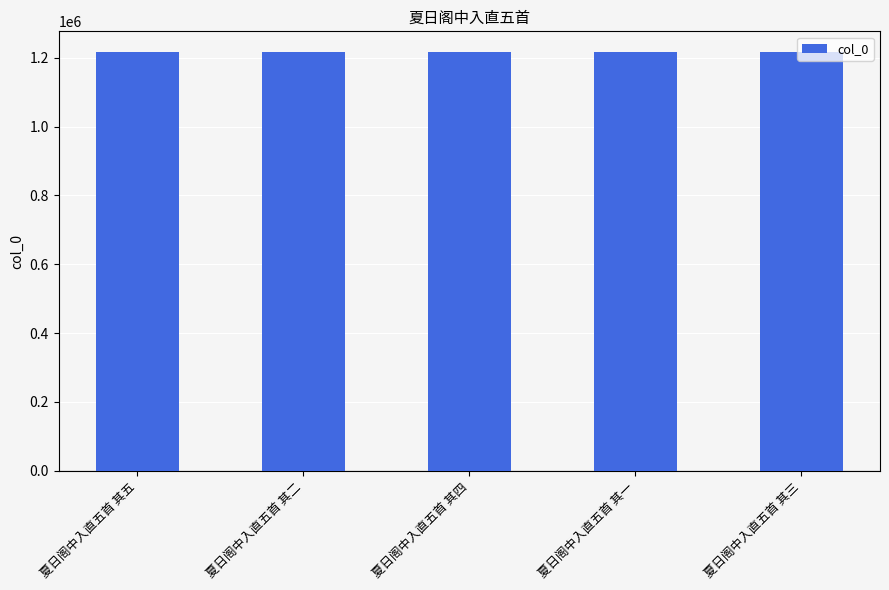

What is the maximum value shown in the chart?

1216097